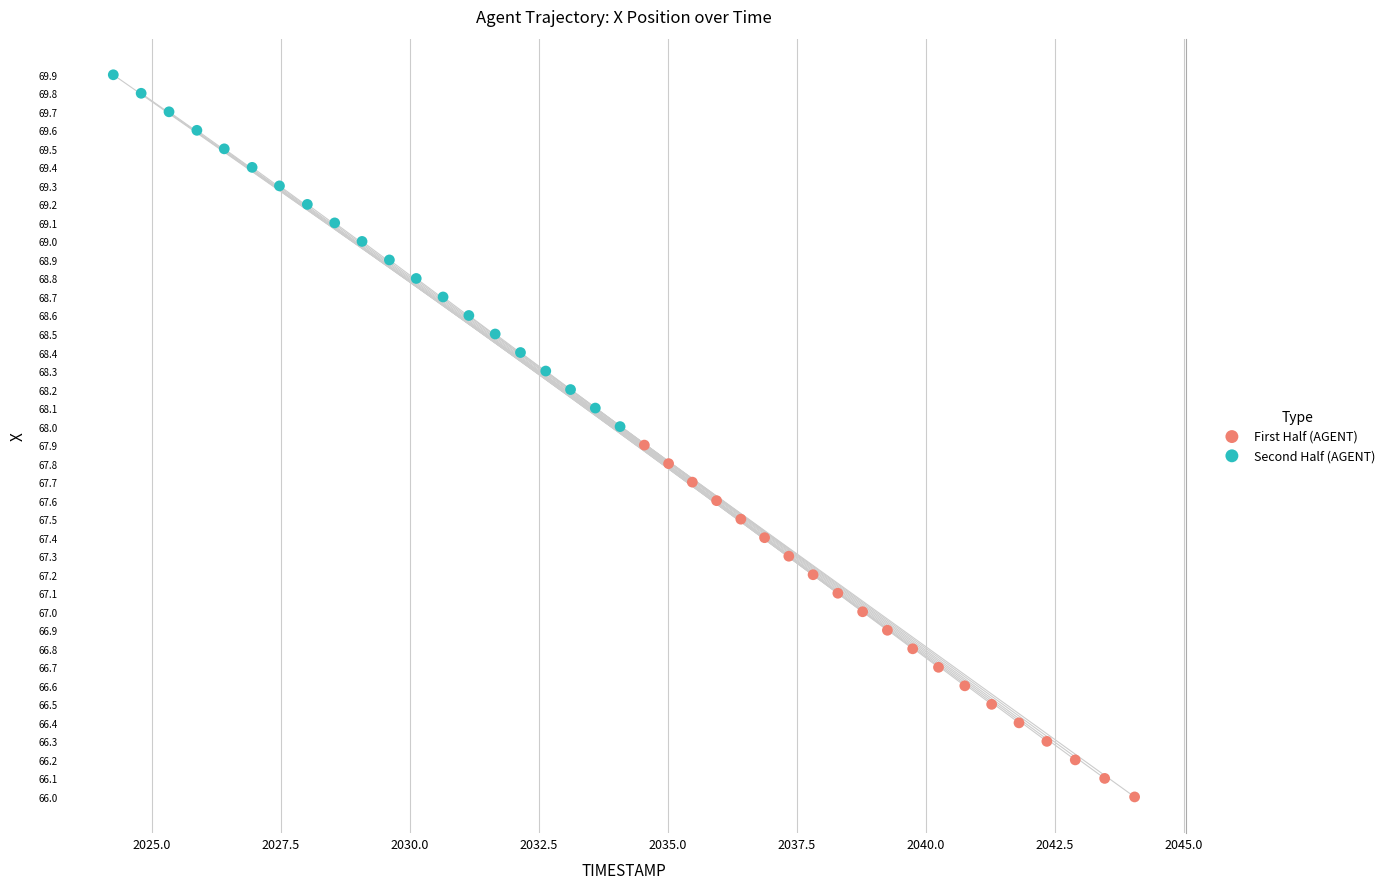

Which series contains the highest Y value?

Second Half (AGENT)